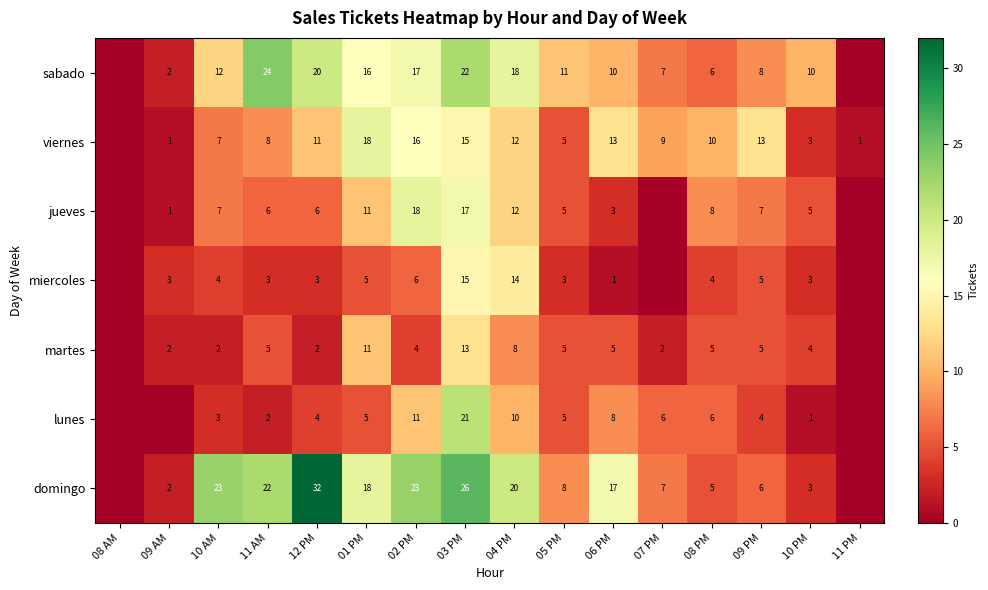

What is the maximum value shown in the chart?

32